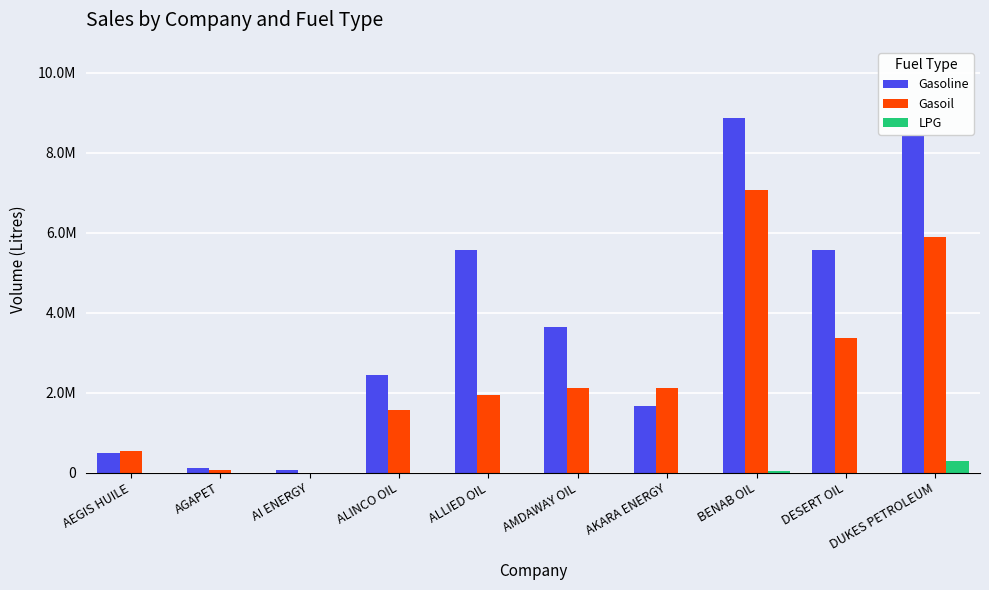

Is it true that LPG equals 0 at ALLIED OIL?

True